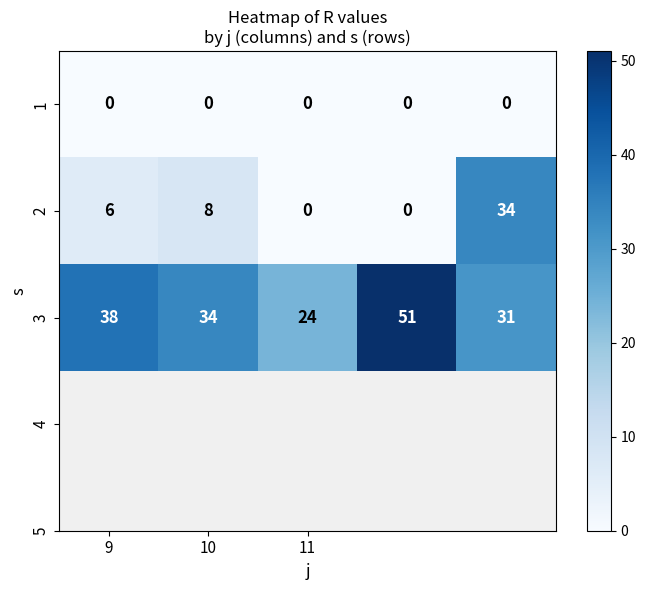

What is the highest value of the 2 series?

34